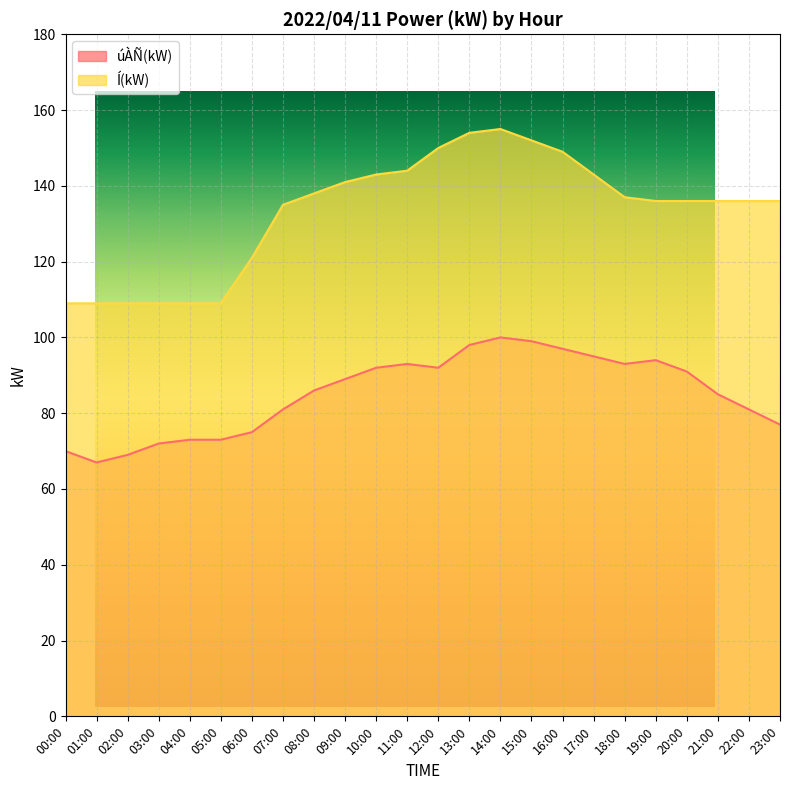

What is the maximum value for úÀÑ(kW)?

100